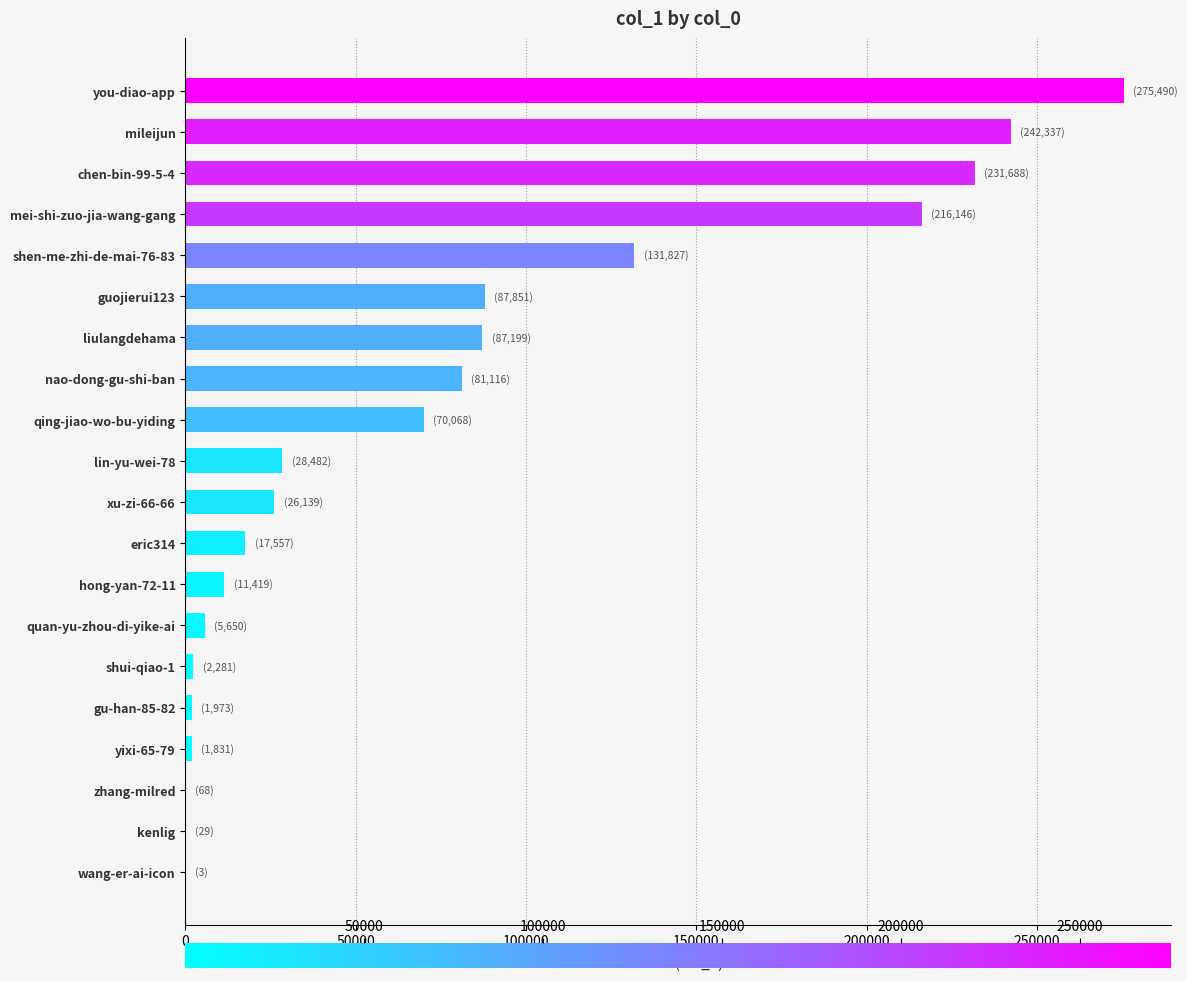

At which label is the value closest to 137746?

shen-me-zhi-de-mai-76-83